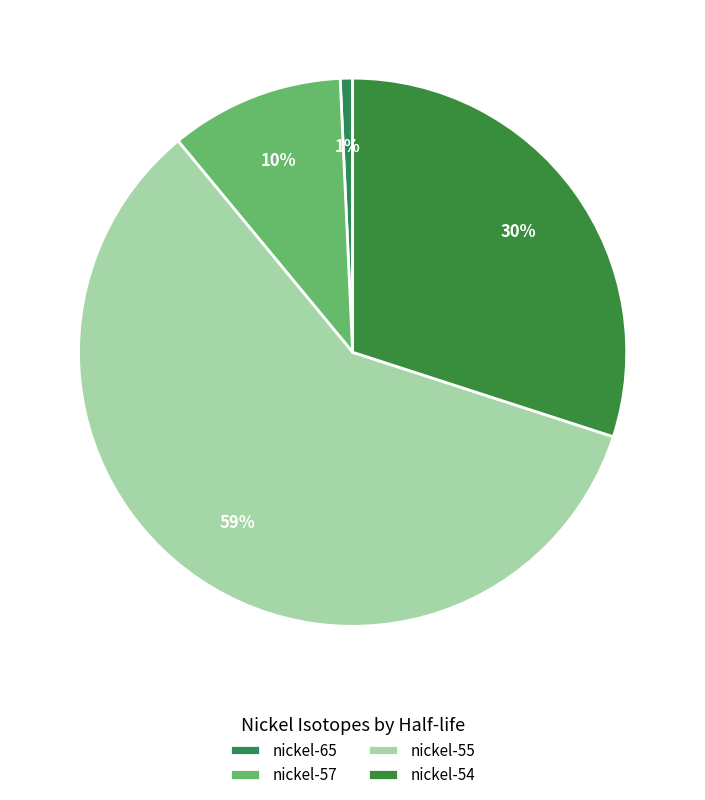

How many segments does this pie chart have?

4